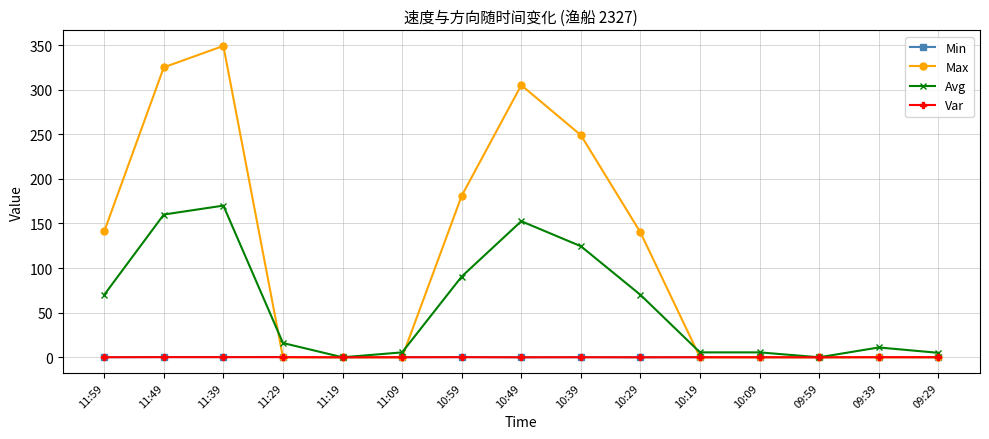

True or false: Var has a value of 0.2 at 11:49.

True